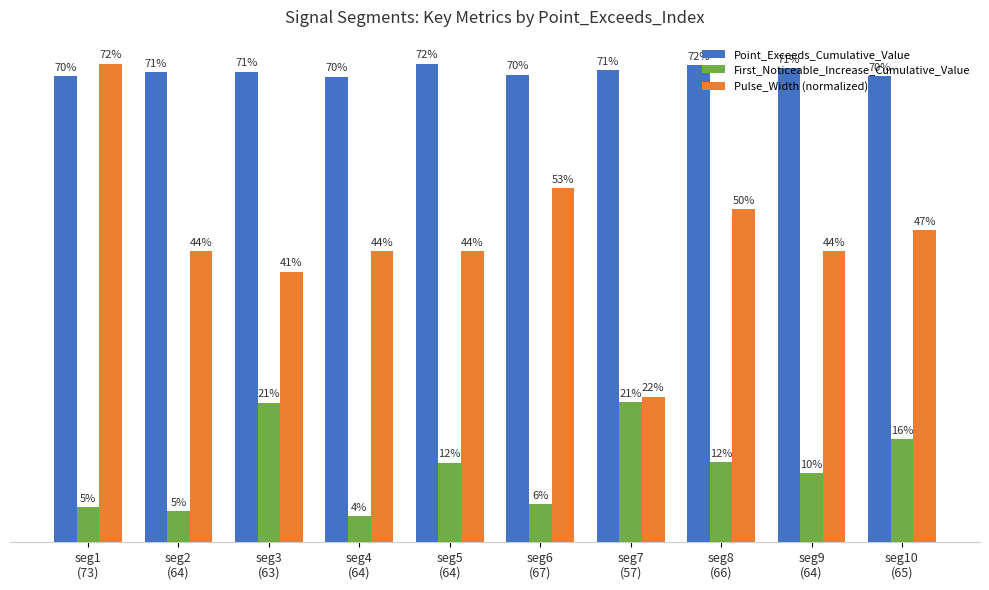

List the series in order of their peak value, lowest first.

First_Noticeable_Increase_Cumulative_Value, Point_Exceeds_Cumulative_Value, Pulse_Width (normalized)